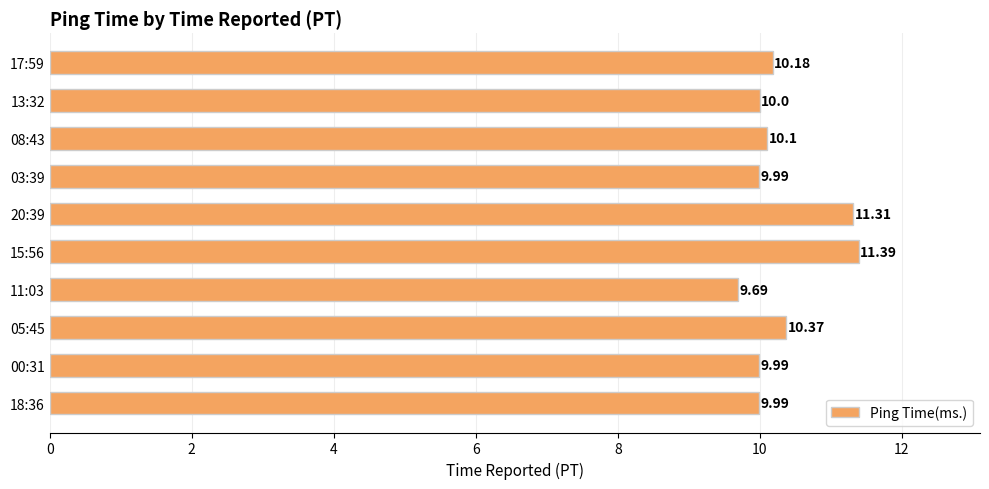

What is the difference between the values at 20:39 and 00:31?

1.3